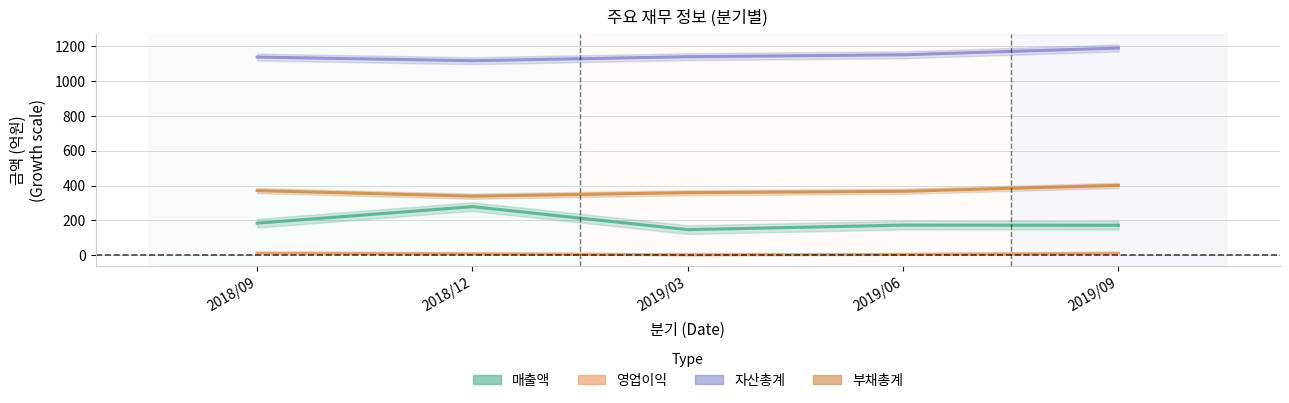

Reading left to right, extract all data points from this chart.

매출액: 2018/09=184	2018/12=279	2019/03=147	2019/06=173	2019/09=172
영업이익: 2018/09=13	2018/12=9	2019/03=3	2019/06=5	2019/09=12
자산총계: 2018/09=1137	2018/12=1116	2019/03=1139	2019/06=1150	2019/09=1189
부채총계: 2018/09=371	2018/12=339	2019/03=359	2019/06=367	2019/09=401